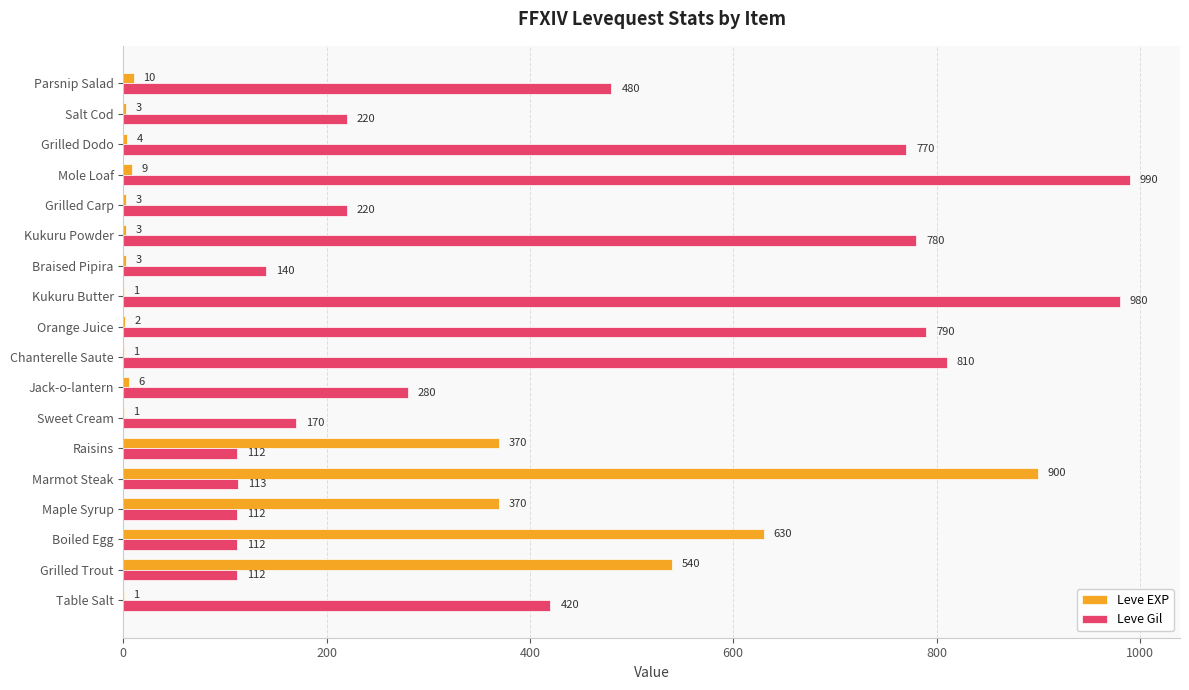

Which series changed the most between Table Salt and Marmot Steak?

Leve EXP